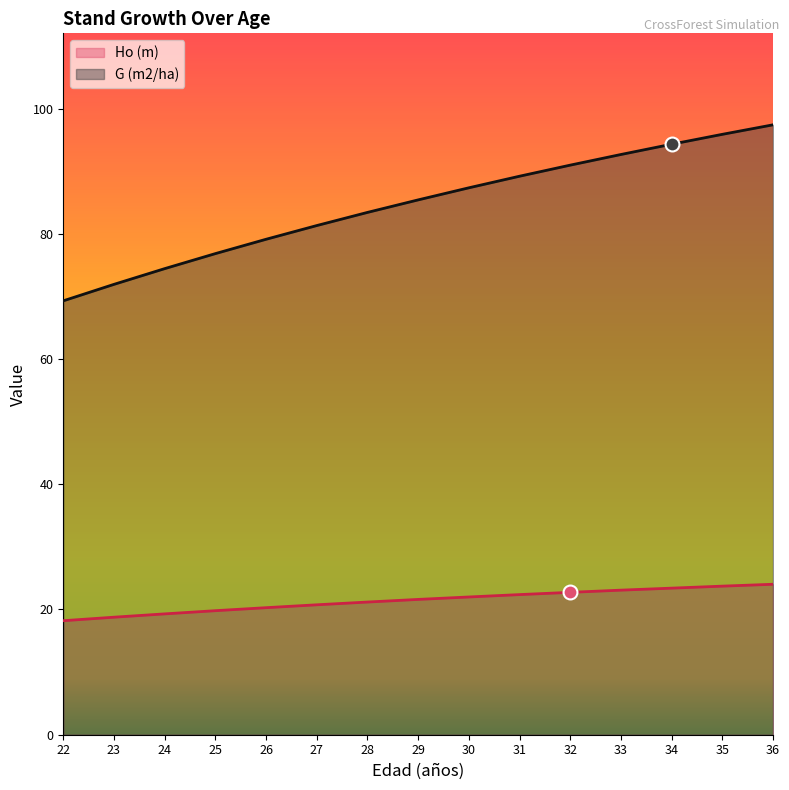

What is the total value across all series at 35?

119.6